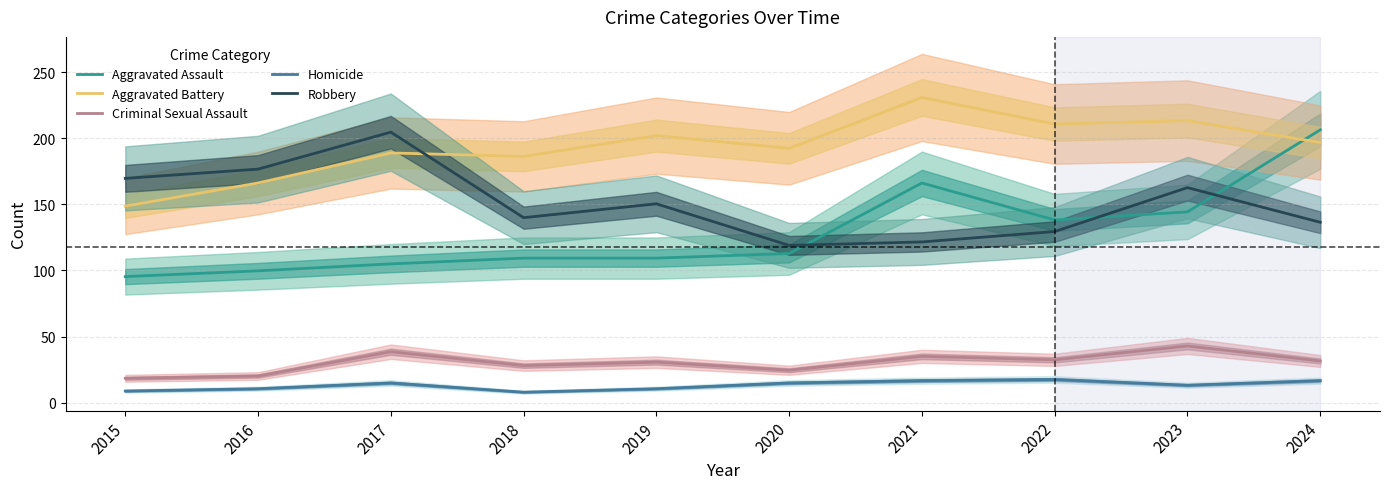

The value of Aggravated Battery at 2020 is 192.5. True or false?

True